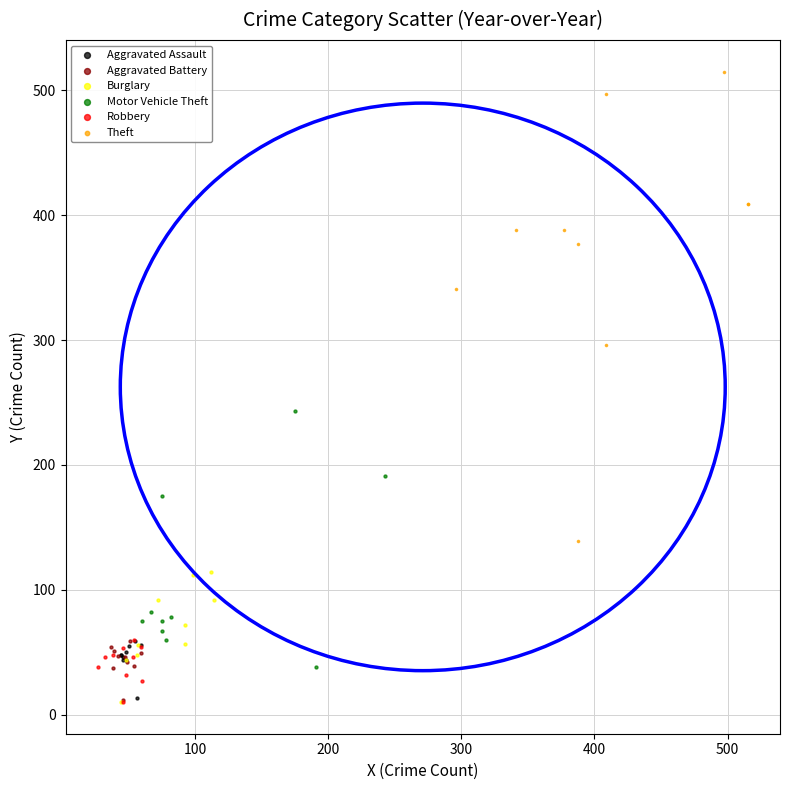

Which series reaches the maximum Y coordinate?

Theft